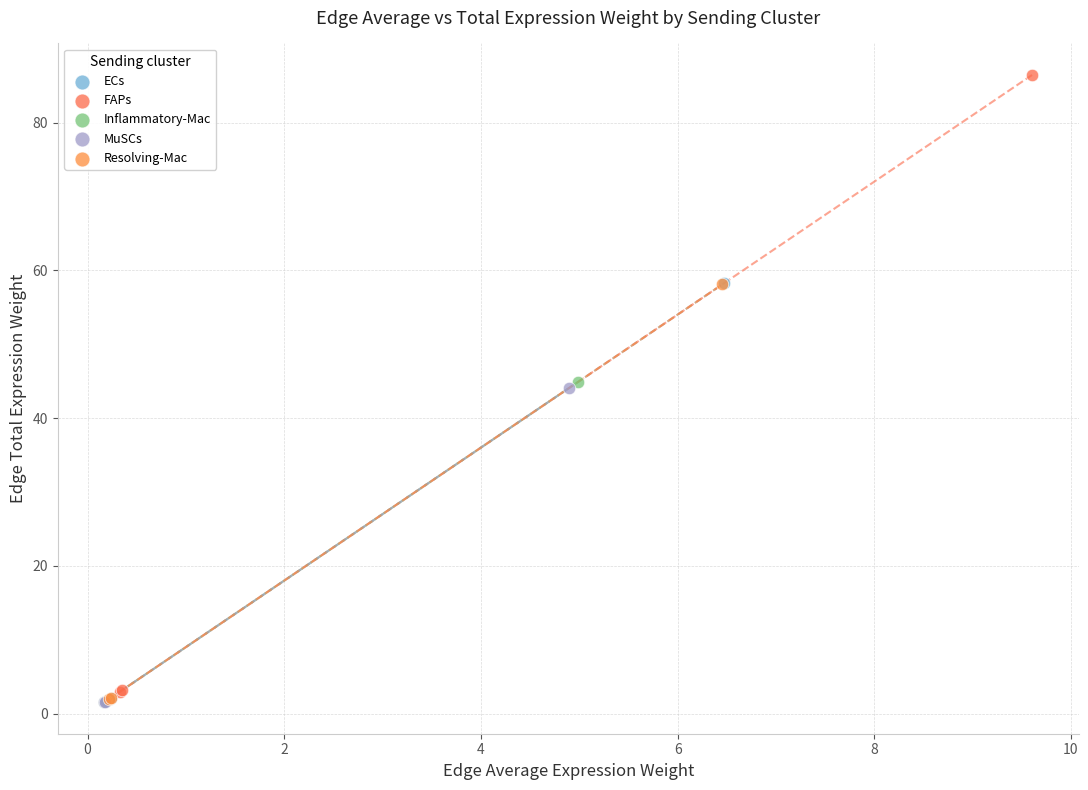

Which series has the largest Y range (max minus min)?

FAPs